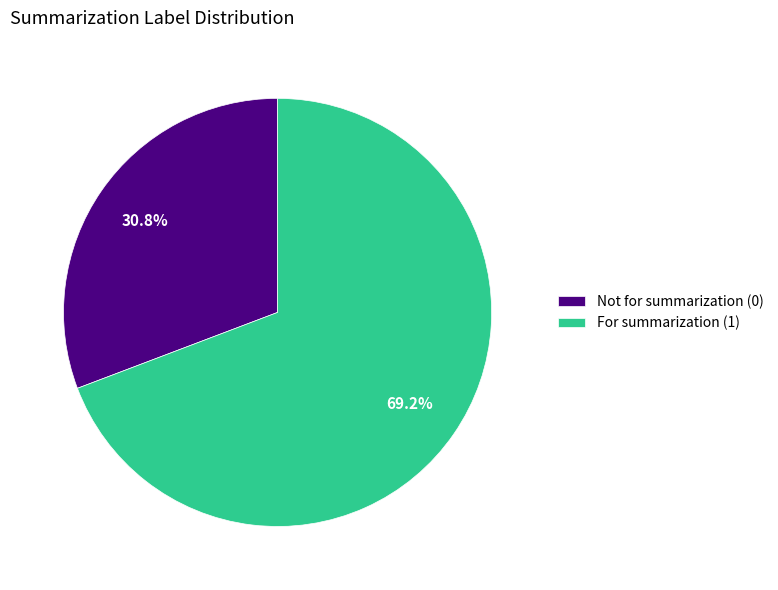

Which slice is the smallest?

Not for summarization (0)